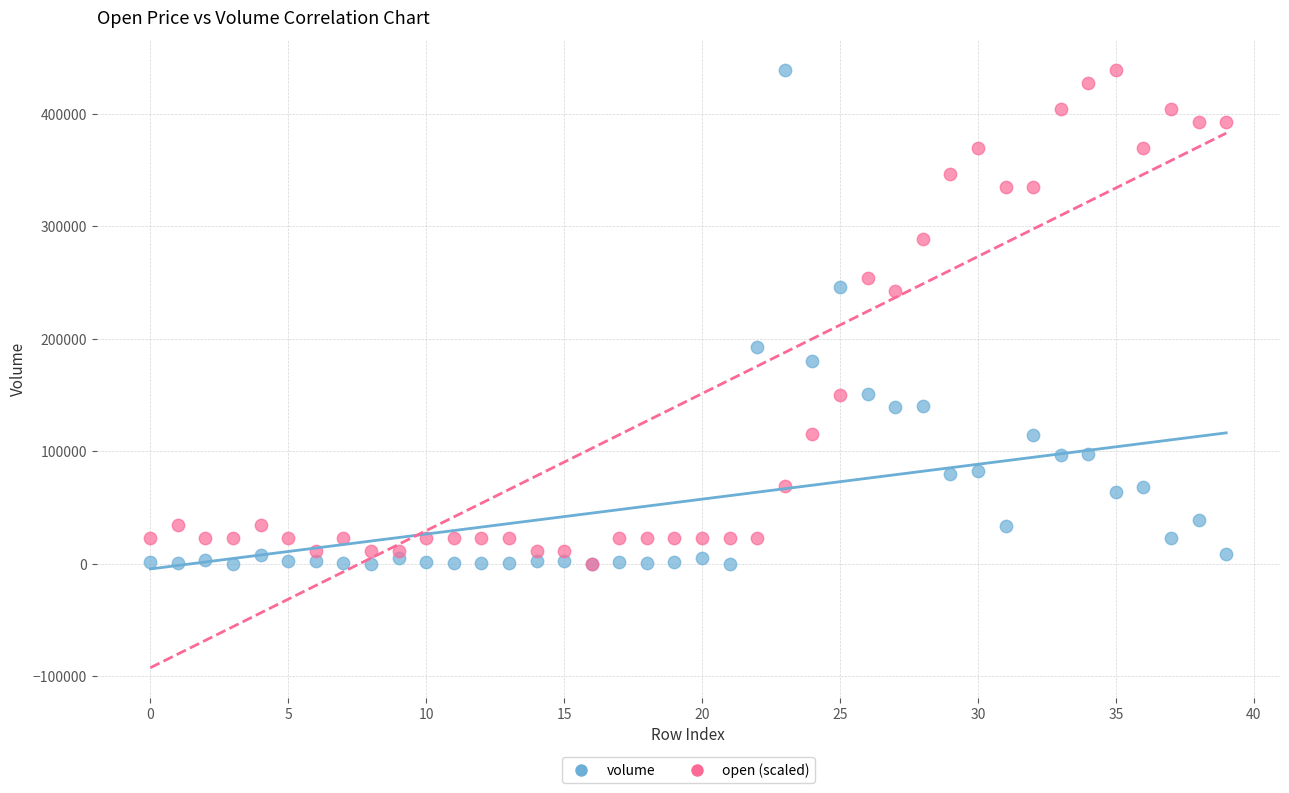

What are all the series names shown in the legend?

volume, open (scaled)